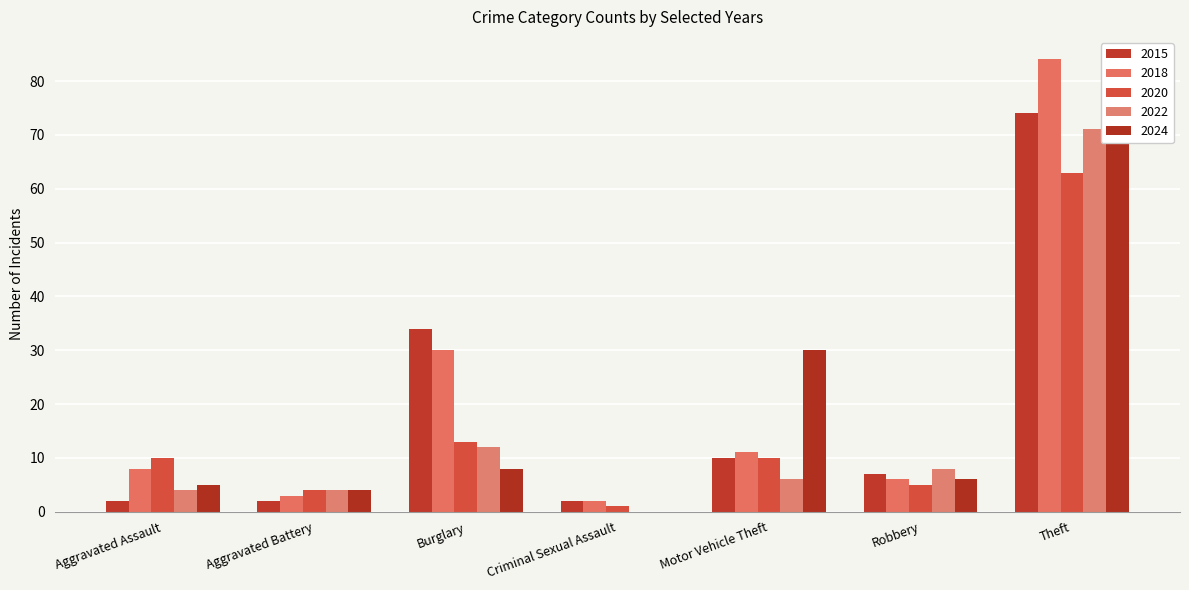

Which has a higher value, Motor Vehicle Theft or Robbery?

Motor Vehicle Theft